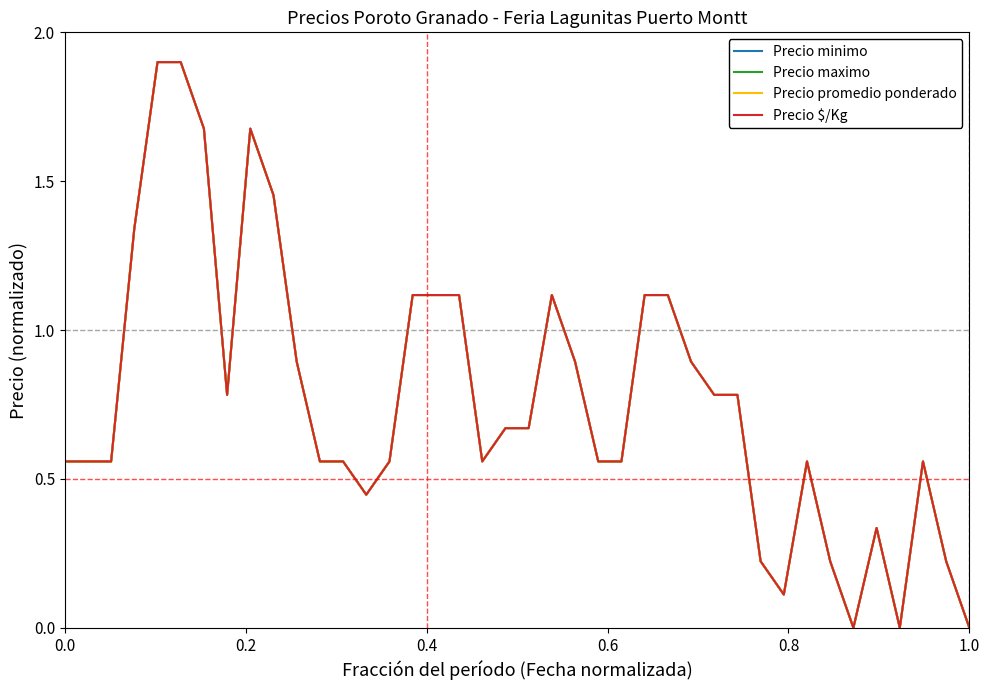

Is this an area chart (filled region under the line)?

No